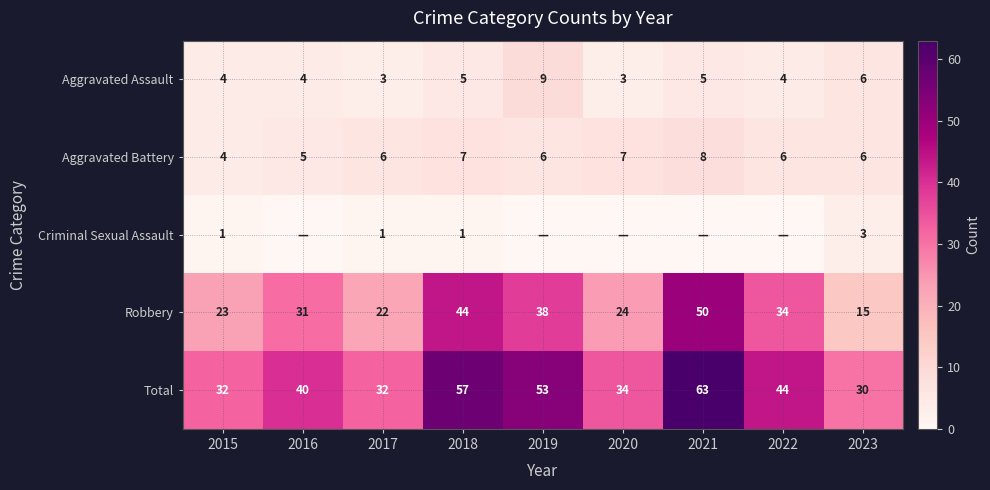

Read the Aggravated Assault value at 2021.

5